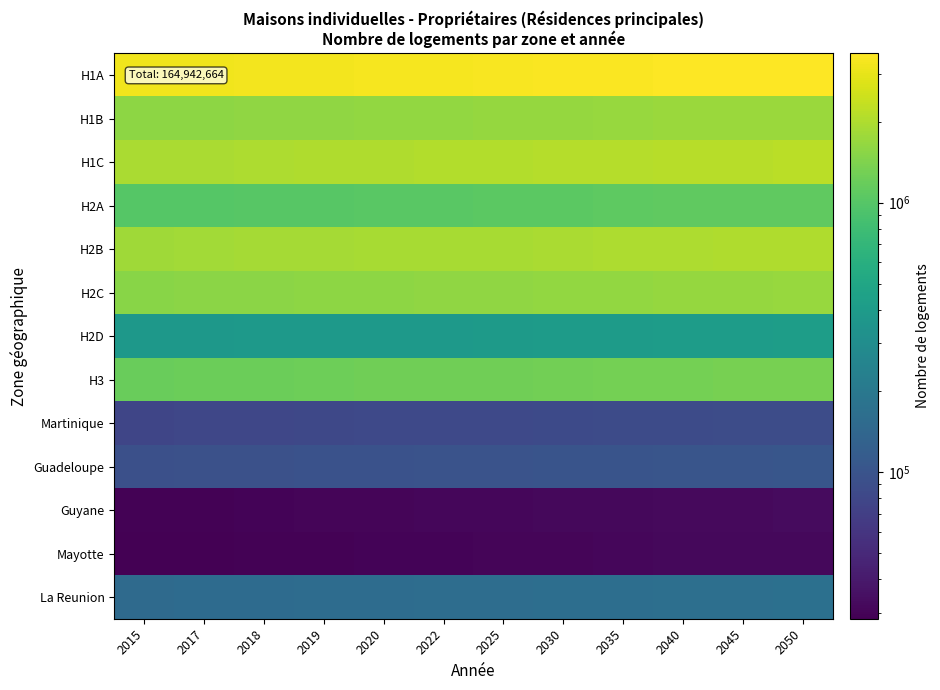

At how many categories does at least one series exceed 2551152?

12